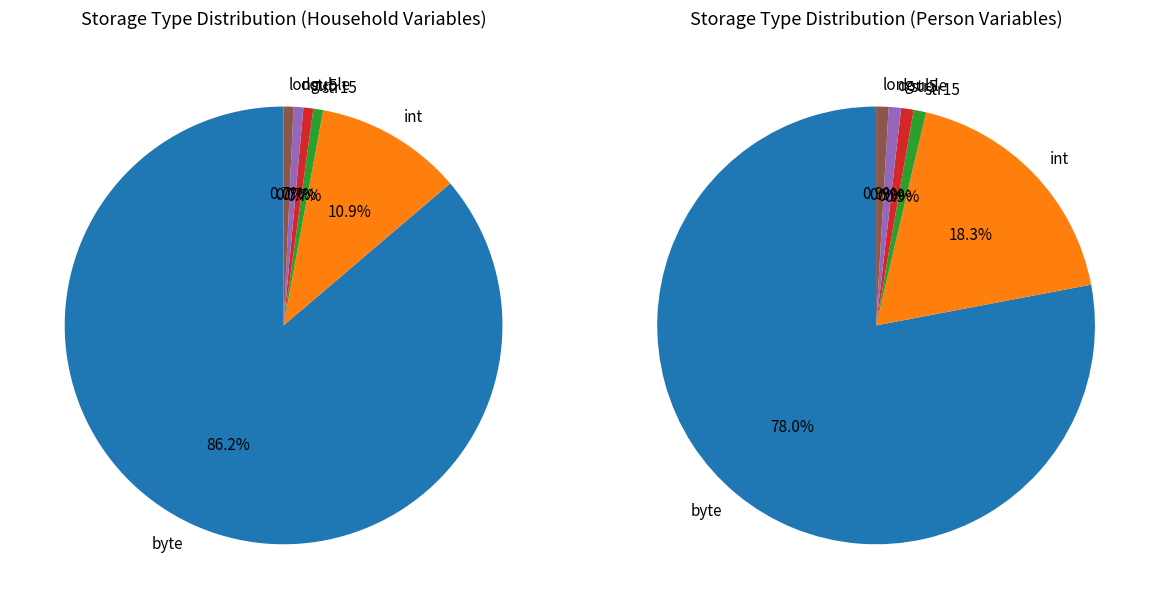

Count the number of slices in the pie.

6